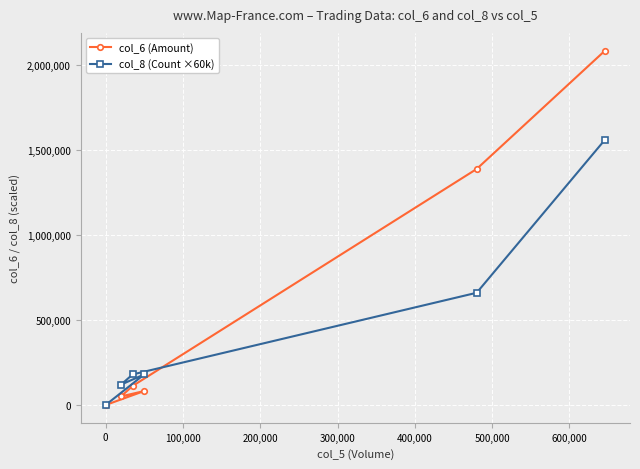

What is the maximum value shown in the chart?

2083340